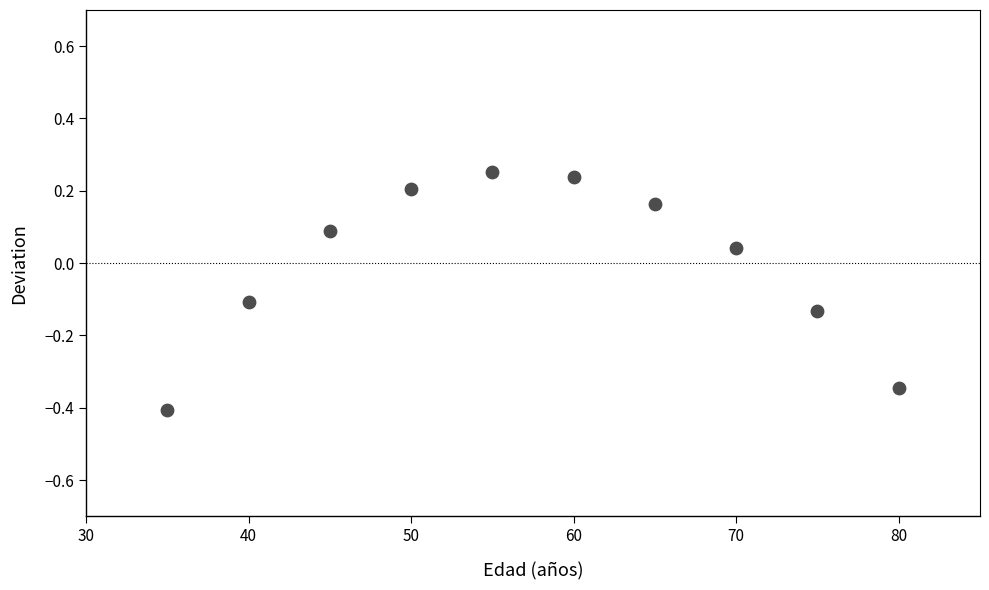

What is the average X value?

57.5